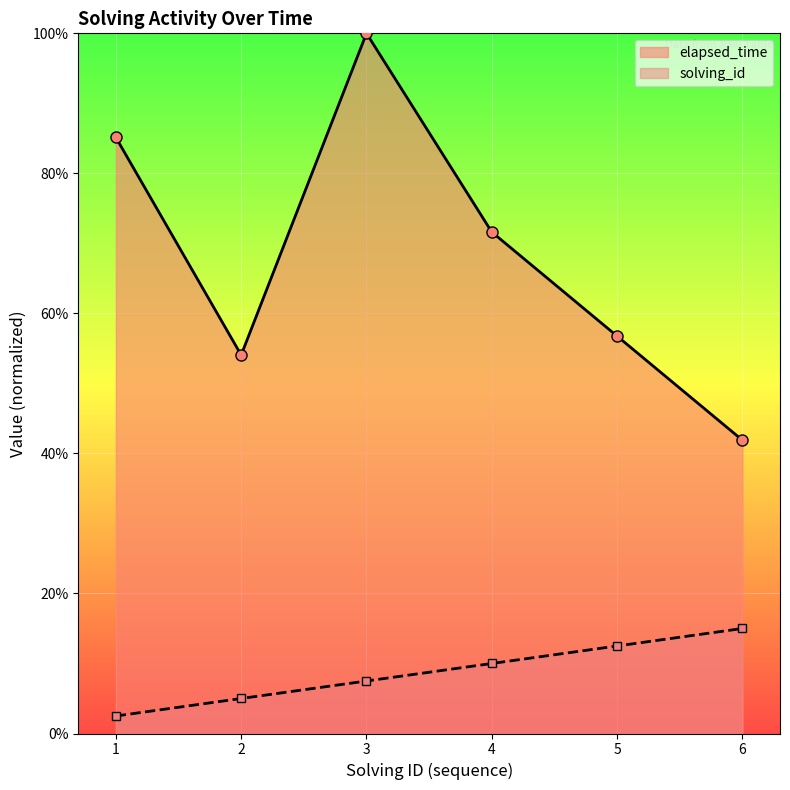

What is the value of the elapsed_time point at the 2nd from the left?

54.1